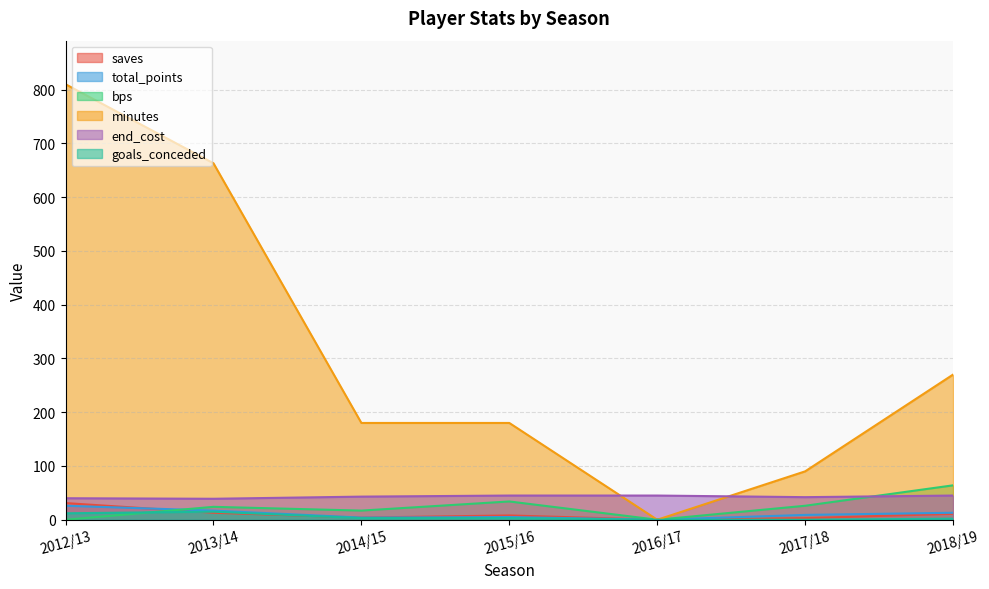

What is the difference between the maximum and minimum values in the saves series?

31